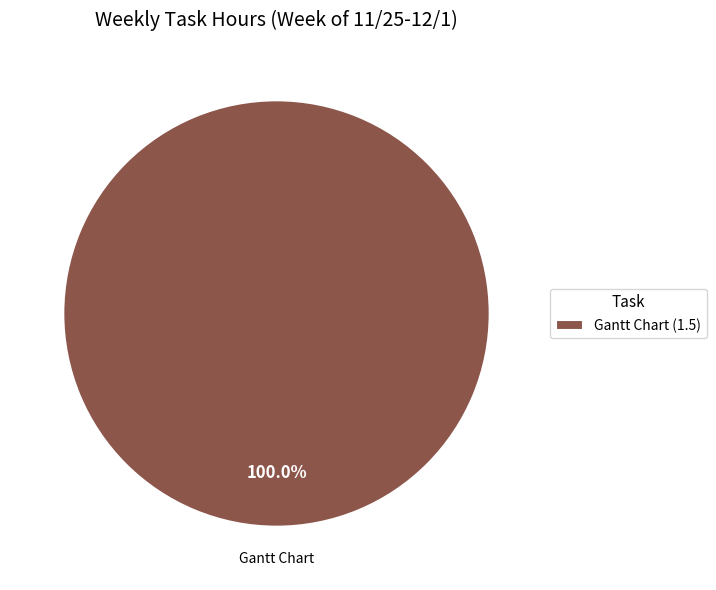

Rank the categories by value from highest to lowest.

Gantt Chart (1.5)